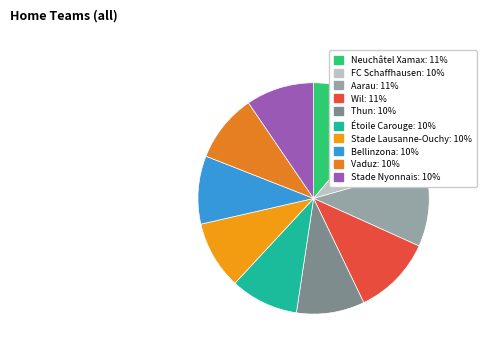

How many slices are in this pie chart?

10